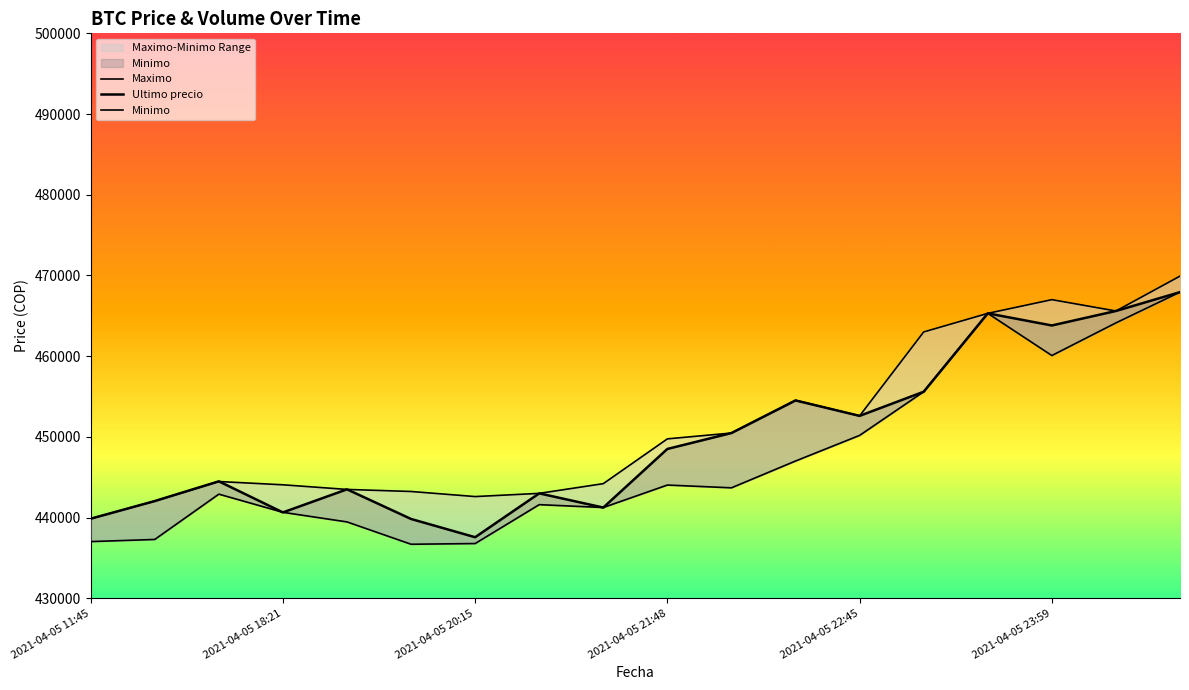

After their last crossing, which series has the higher values: Minimo or Ultimo precio?

Ultimo precio